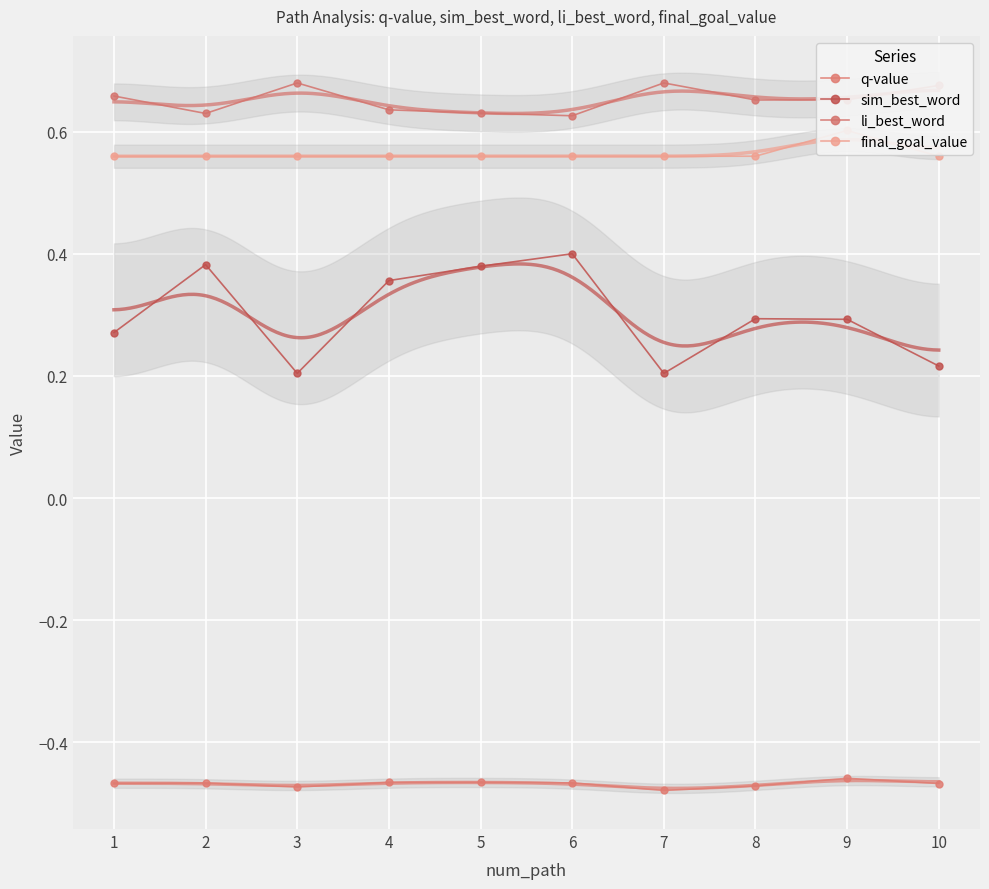

In sim_best_word, how many points are lower than both neighbors (excluding endpoints)?

2